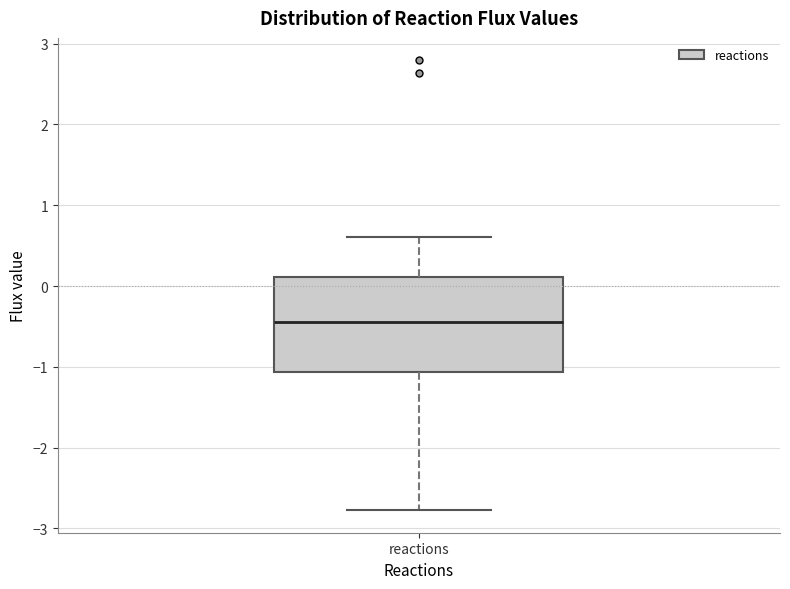

Transcribe this box plot: give where the median line is, the range the box spans, and where the two whiskers end, as read against the y-axis. The values are not printed on the chart, so give them approximately, as read against the axis.

median -0.4, box -1.1 to 0.1, whiskers -2.8 to 0.6